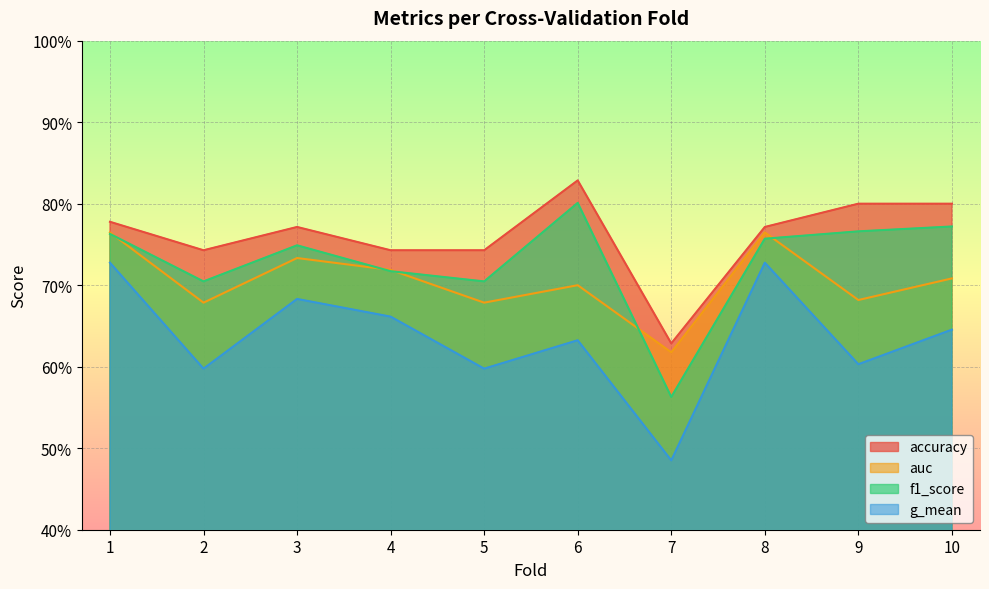

What is the difference between the second highest and second lowest values in the auc series?

0.1